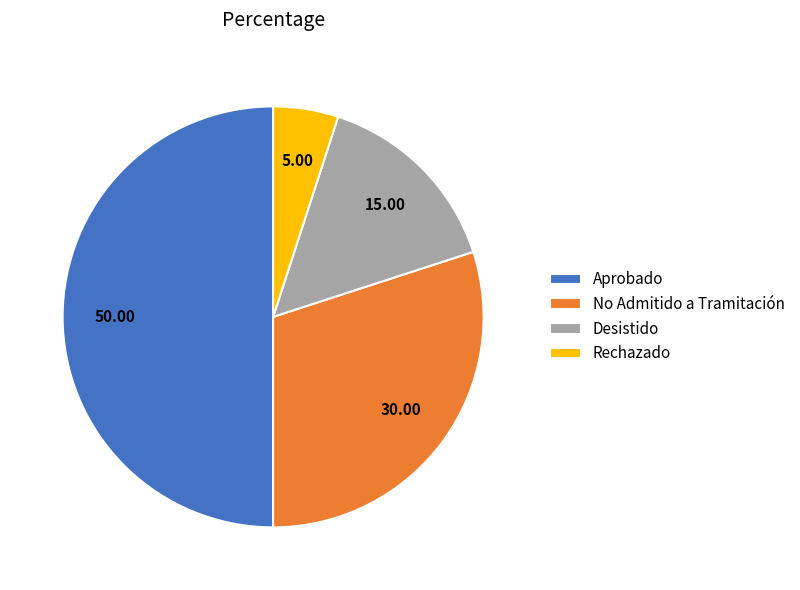

Does Desistido account for over 50% of the chart?

No